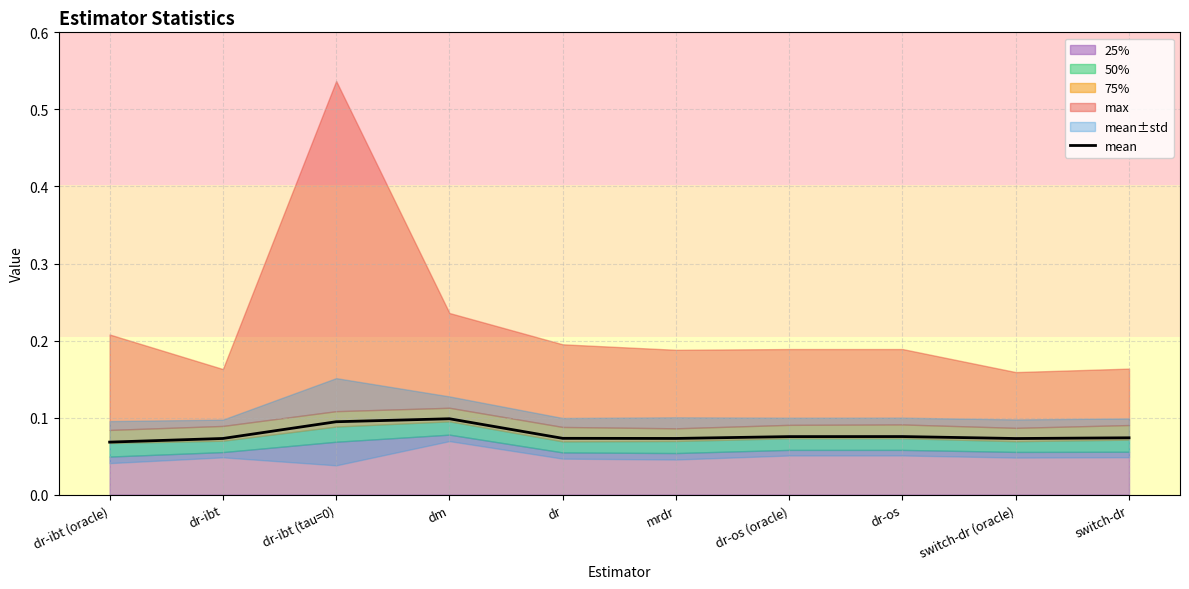

Reading right to left, extract all data points from this chart.

switch-dr=0.1	switch-dr (oracle)=0.1	dr-os=0.1	dr-os (oracle)=0.1	mrdr=0.1	dr=0.1	dm=0.1	dr-ibt (tau=0)=0.1	dr-ibt=0.1	dr-ibt (oracle)=0.1